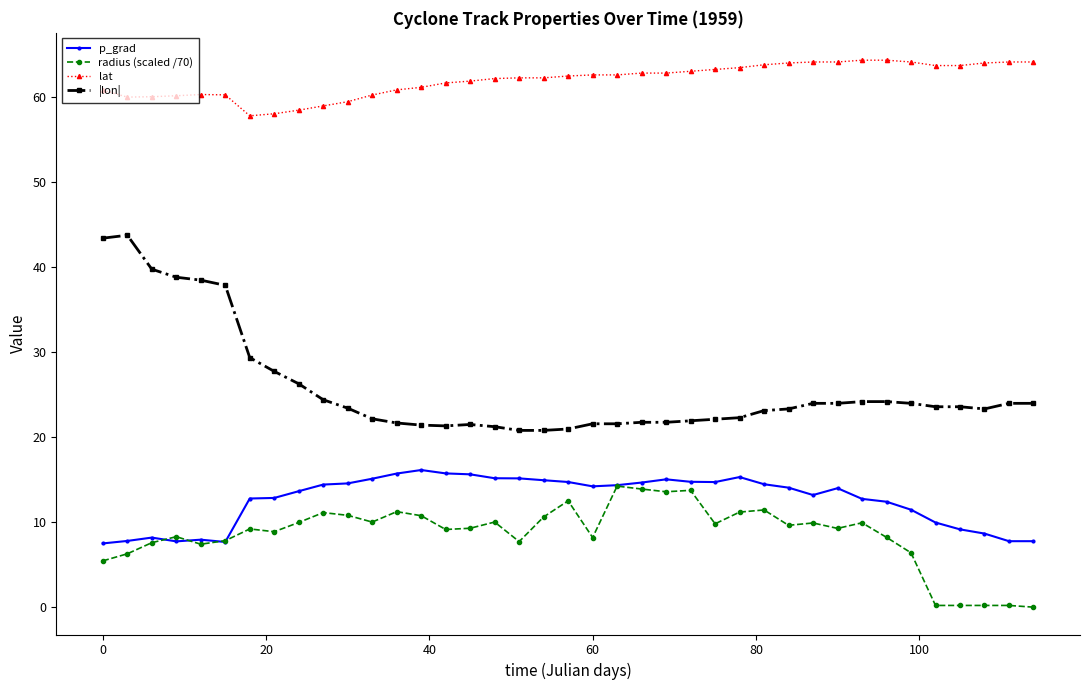

True or false: lat has more than 0 points higher than both neighbors.

True